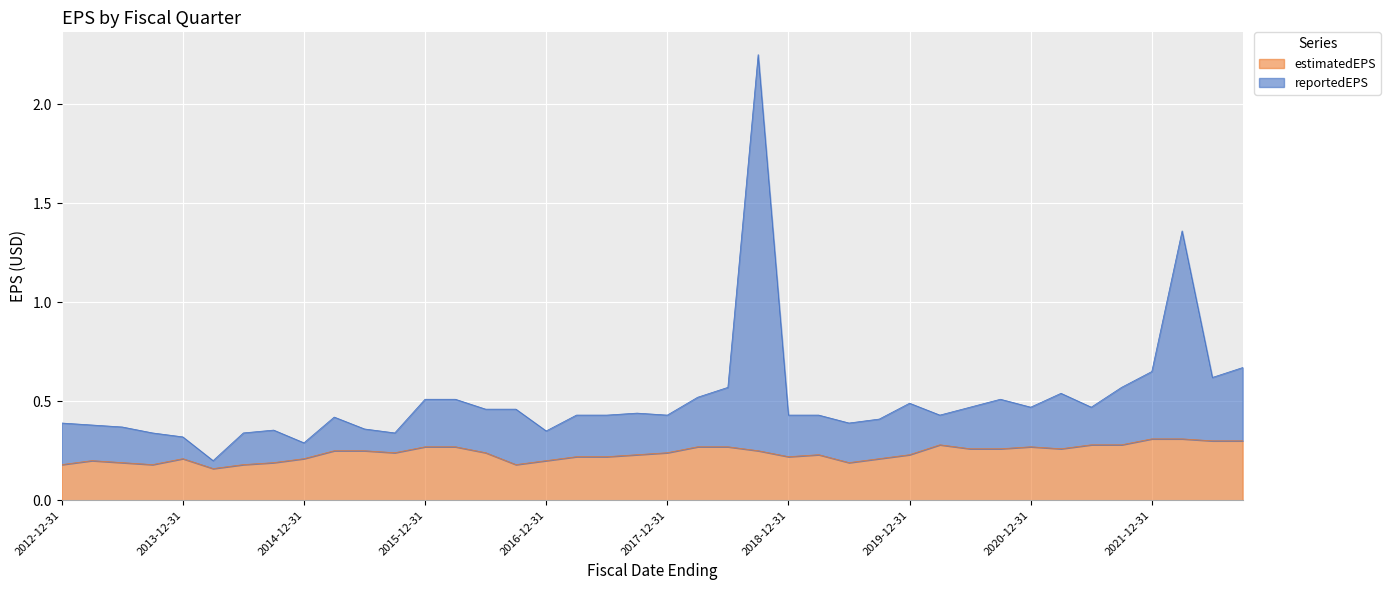

At which category is the sum across all series the highest?

2018-09-30